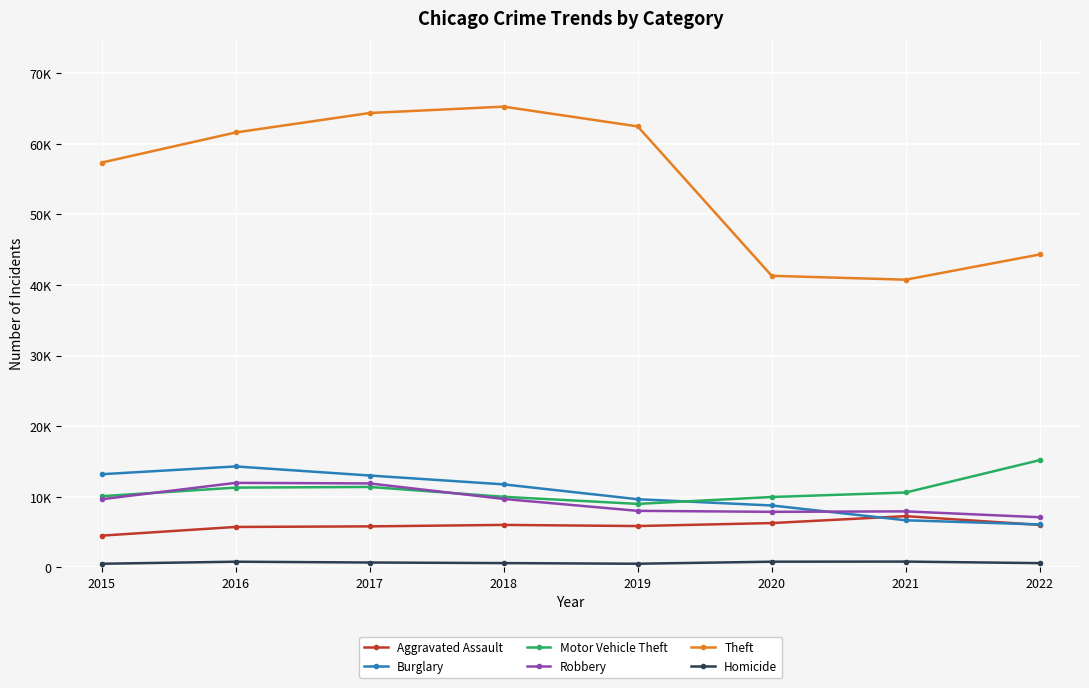

At which category is the sum across all series the highest?

2017